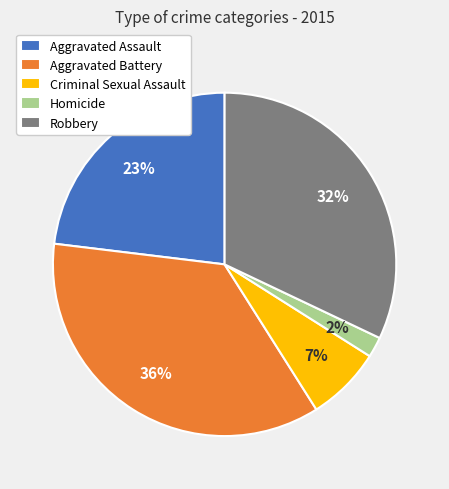

Does Homicide account for over 50% of the chart?

No